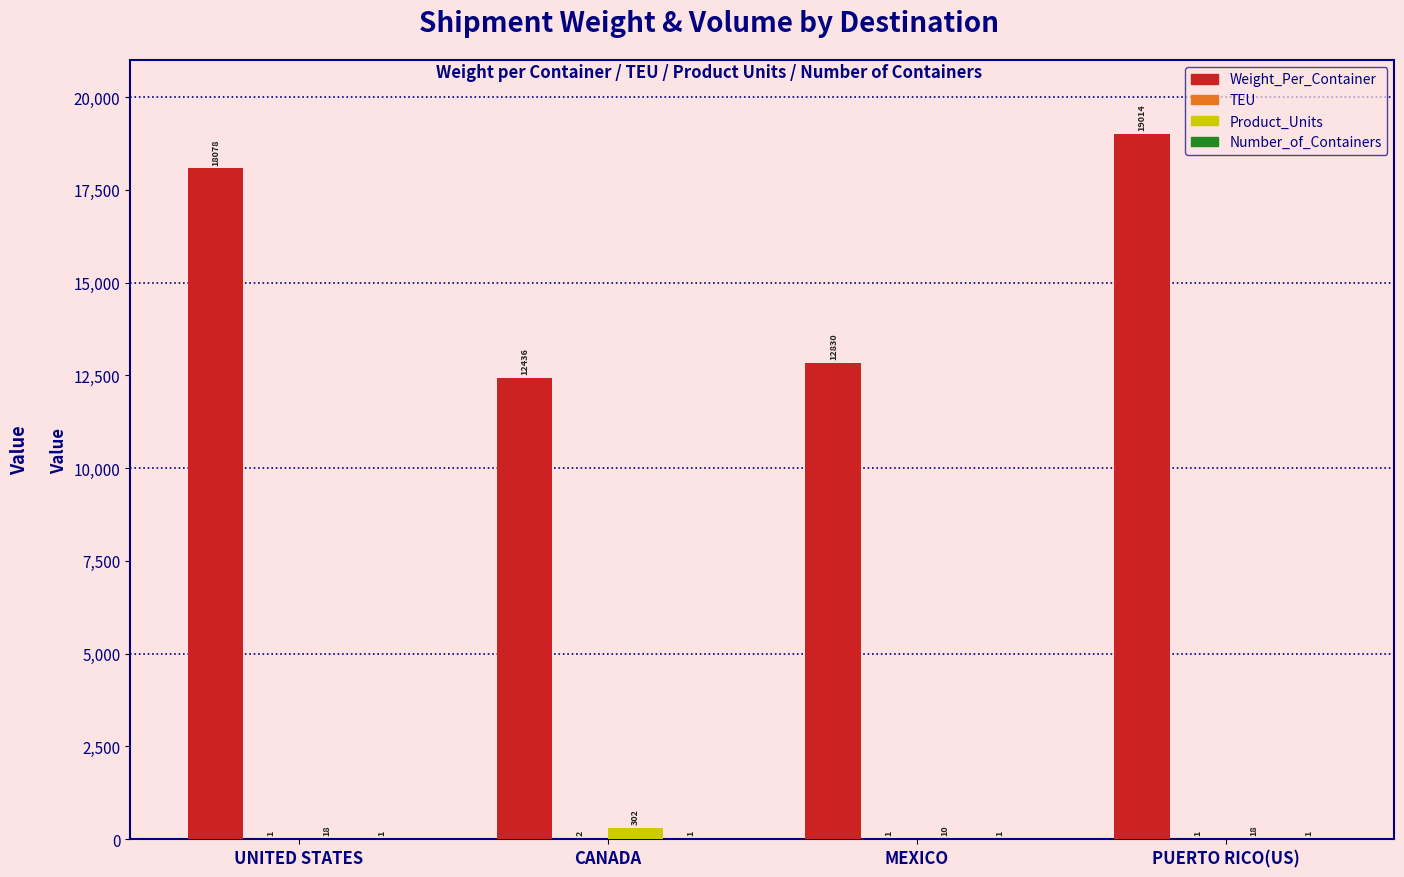

What is the total value across all series at CANADA?

12741